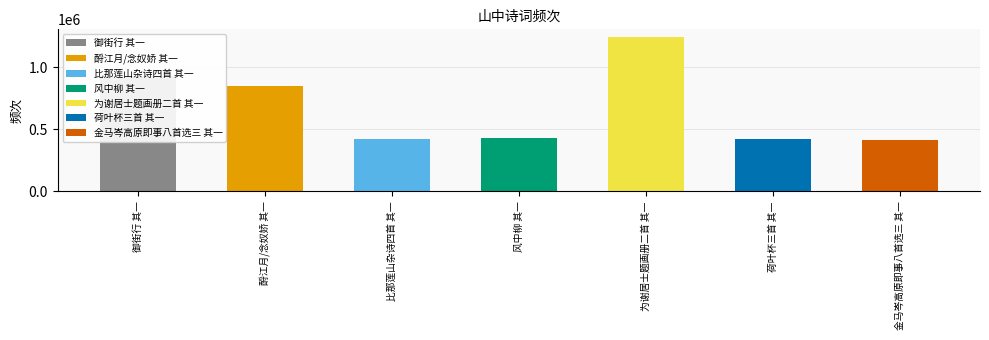

What is the label of the 7th bar from the left?

金马岑高原即事八首选三 其一